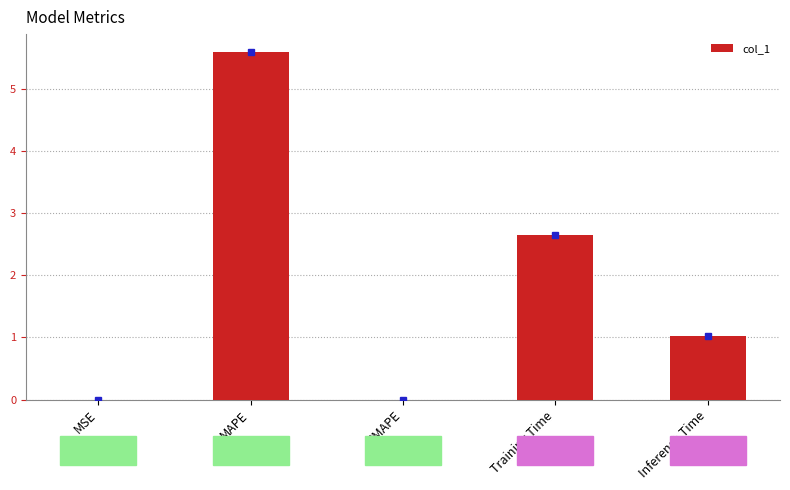

What is the sum of the values at SMAPE and Training Time?

2.6